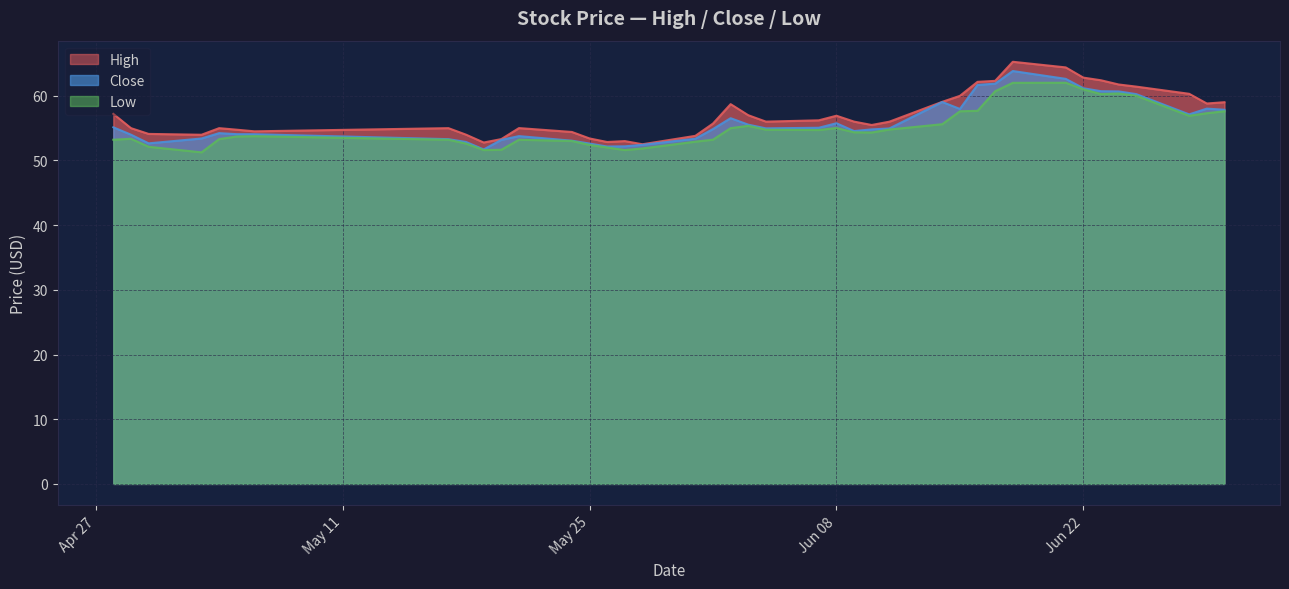

How many values in the Close series exceed 54?

26